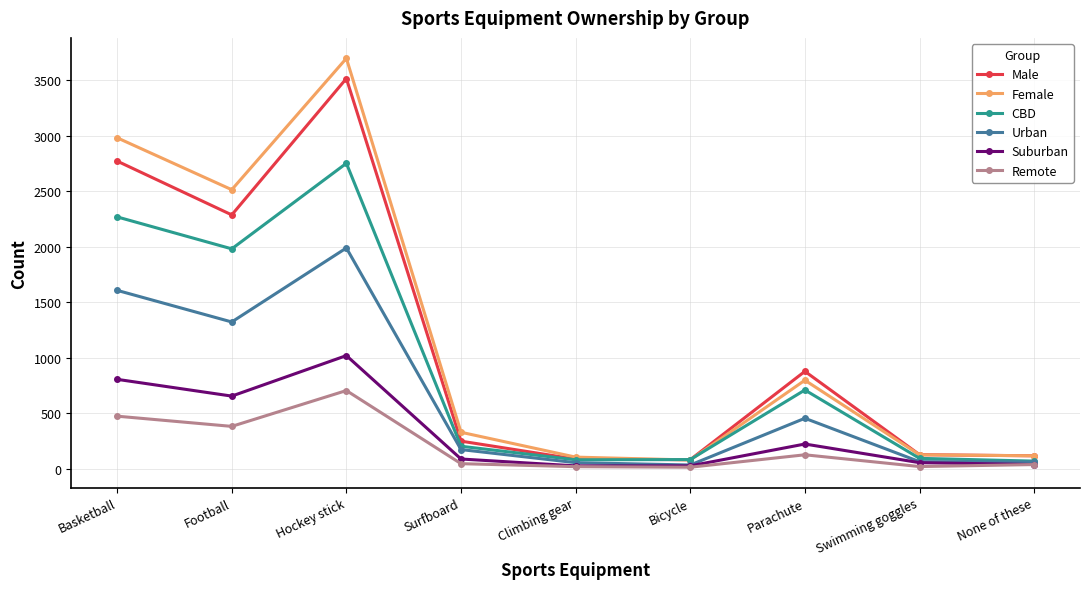

Does the chart display data point markers on the line(s)?

Yes